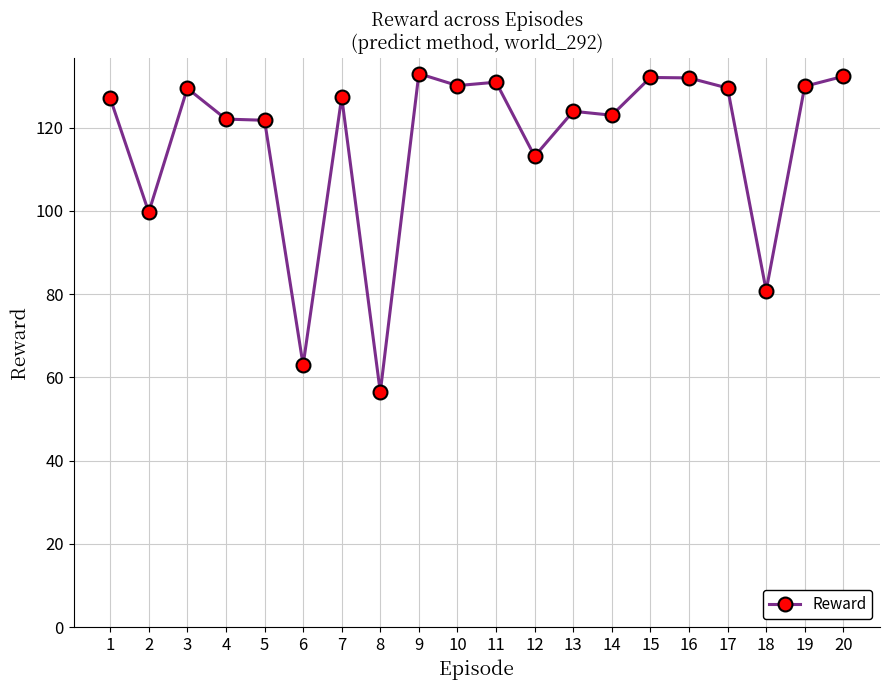

What is the value of the 6th point from the left?

63.0